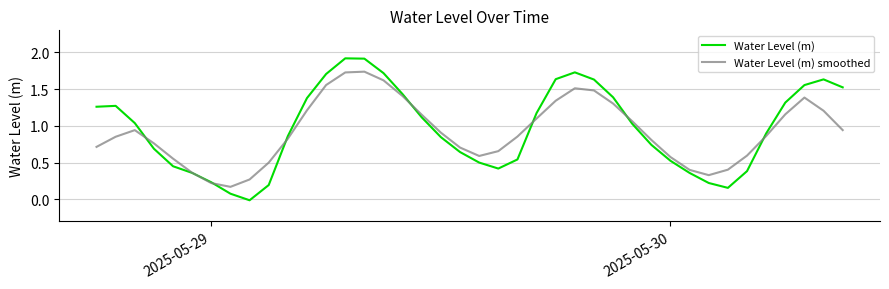

Rank the series by their average value, from lowest to highest.

Water Level (m) smoothed, Water Level (m)